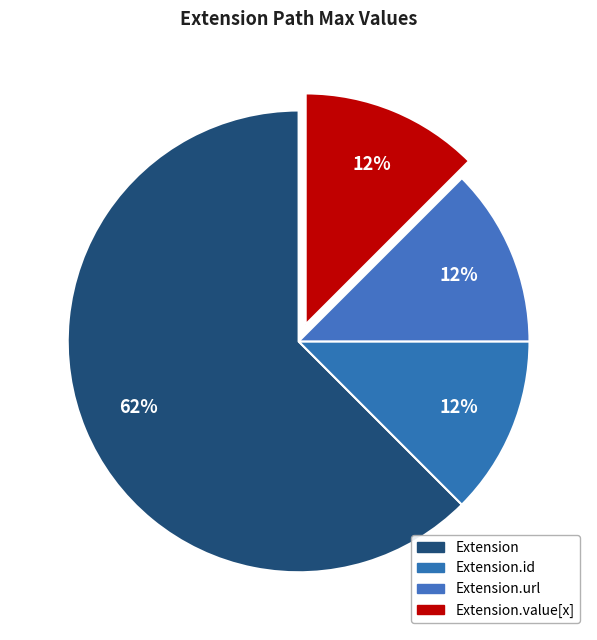

How many segments does this pie chart have?

4